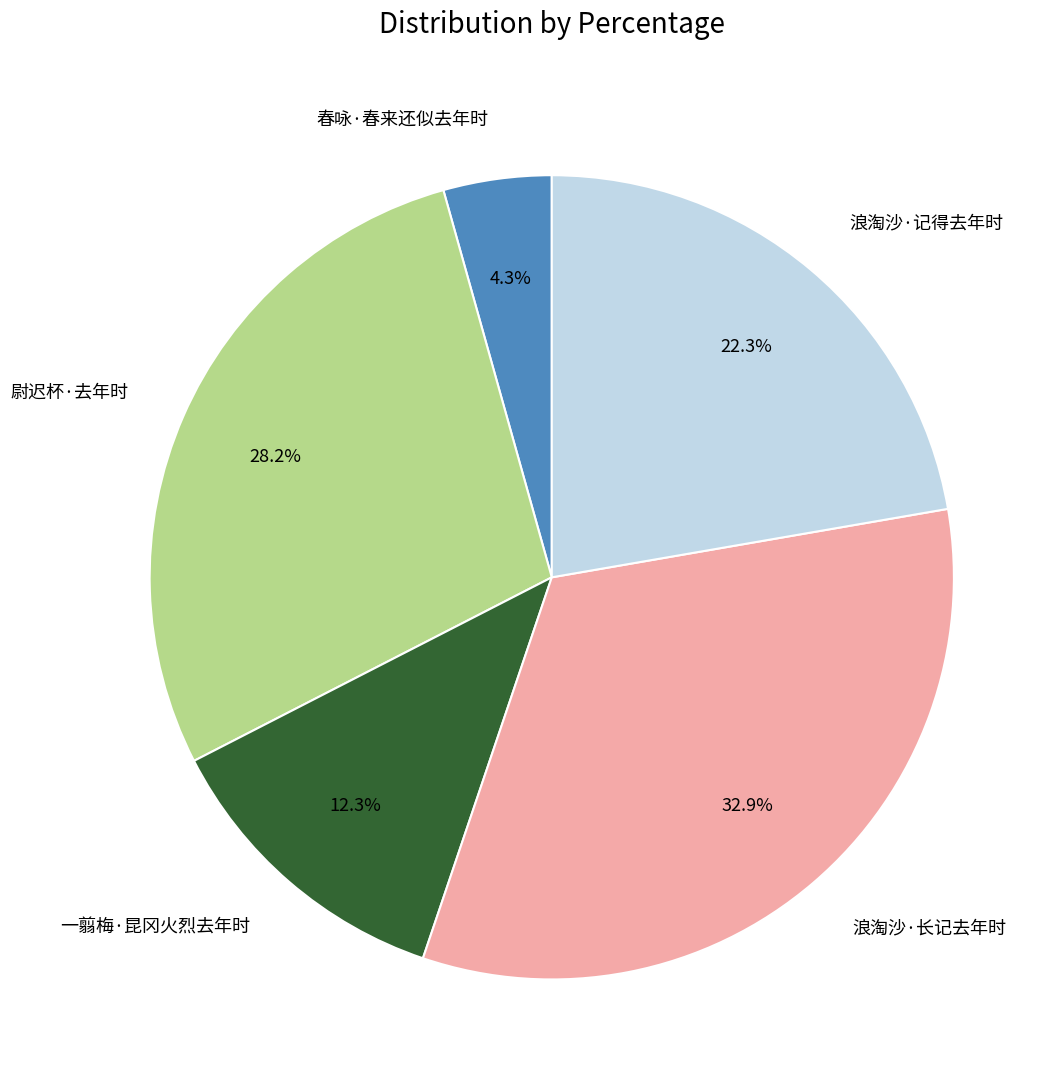

Is there any slice that represents more than half of the pie?

No